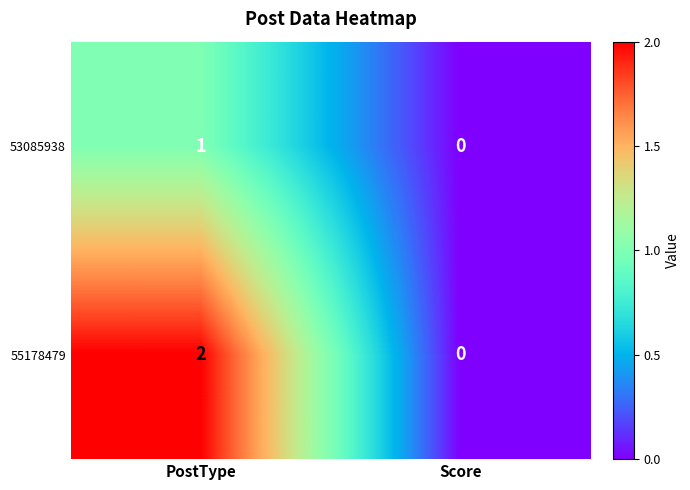

Reading right to left, list all the values displayed in this chart.

53085938: 0	1
55178479: 0	2